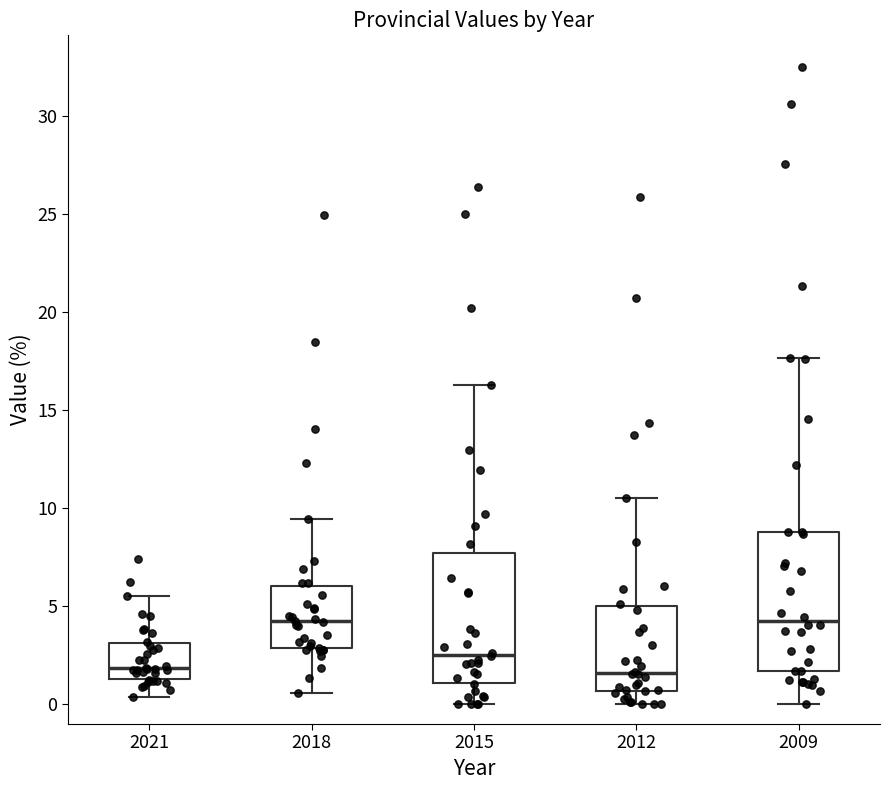

Reading left to right, read every box against the y-axis: the position of its median line, the range the box covers, and the ends of its whiskers. The values are not printed on the chart, so give them approximately, as read against the axis.

2021: median 2.0, box 1.5 to 3.0, whiskers 0.5 to 5.5
2018: median 4.0, box 3.0 to 6.0, whiskers 0.5 to 9.5
2015: median 2.5, box 1.0 to 7.5, whiskers 0.0 to 16.5
2012: median 1.5, box 0.5 to 5.0, whiskers 0.0 to 10.5
2009: median 4.0, box 1.5 to 9.0, whiskers 0.0 to 17.5